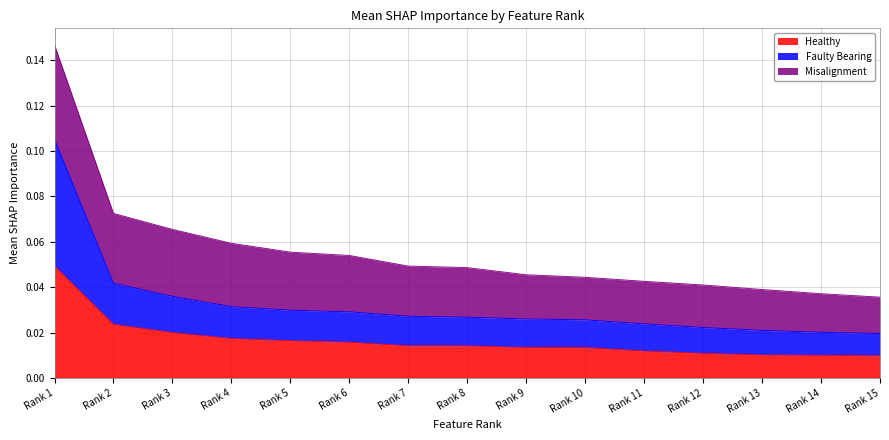

Reading right to left, list all the values displayed in this chart.

Healthy: Rank 15=0.0	Rank 14=0.0	Rank 13=0.0	Rank 12=0.0	Rank 11=0.0	Rank 10=0.0	Rank 9=0.0	Rank 8=0.0	Rank 7=0.0	Rank 6=0.0	Rank 5=0.0	Rank 4=0.0	Rank 3=0.0	Rank 2=0.0	Rank 1=0.0
Faulty Bearing: Rank 15=0.0	Rank 14=0.0	Rank 13=0.0	Rank 12=0.0	Rank 11=0.0	Rank 10=0.0	Rank 9=0.0	Rank 8=0.0	Rank 7=0.0	Rank 6=0.0	Rank 5=0.0	Rank 4=0.0	Rank 3=0.0	Rank 2=0.0	Rank 1=0.1